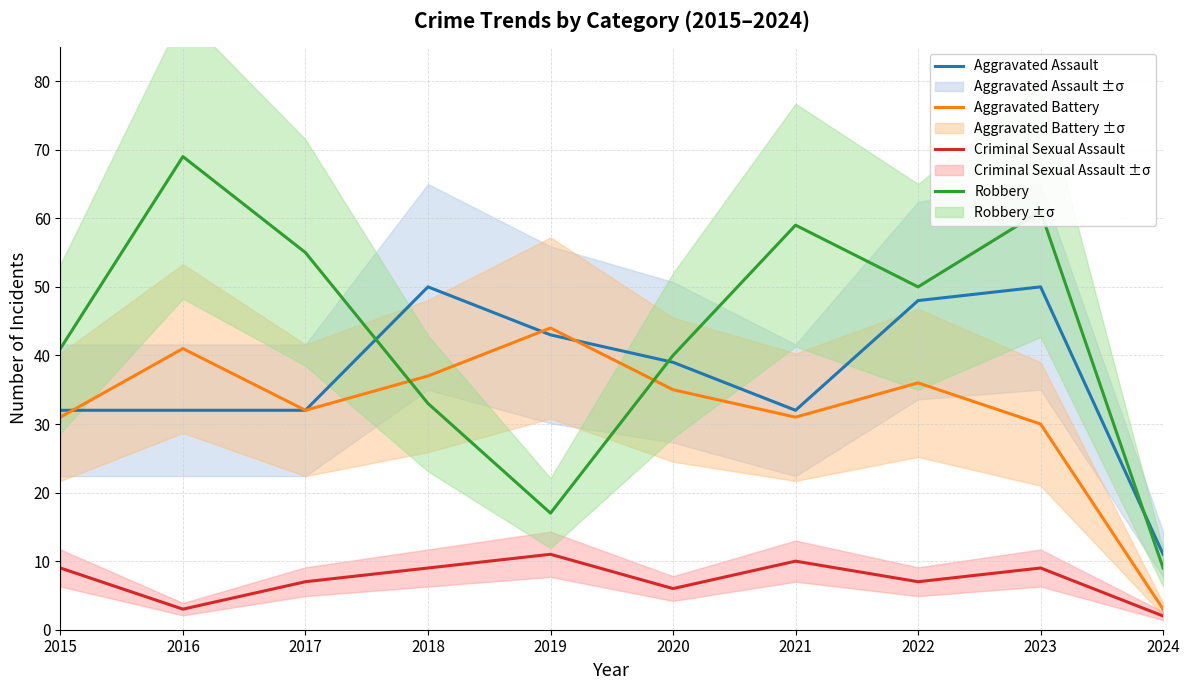

How many lines are shown in the chart?

4